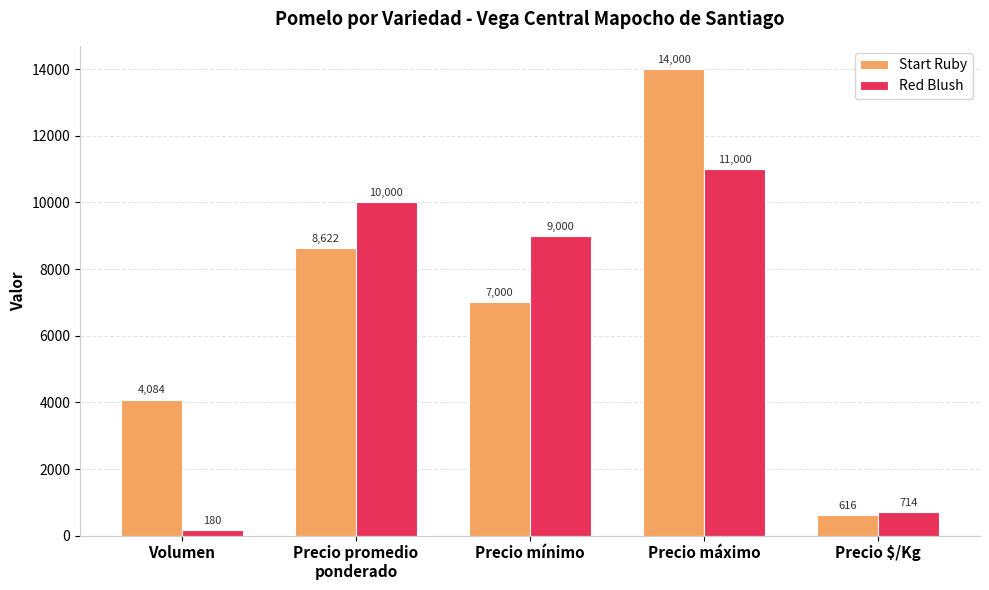

How many bars are there in total?

10